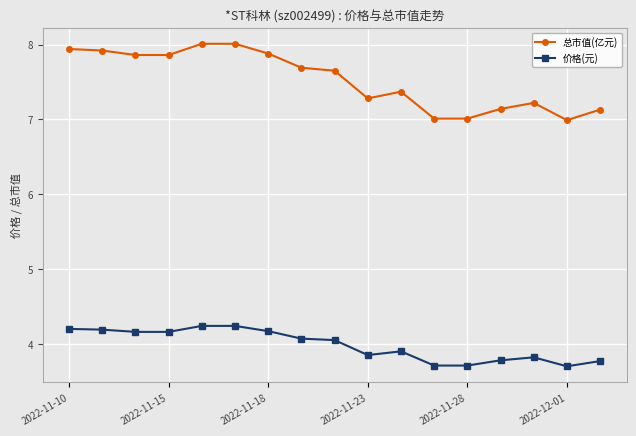

What is the difference between the second highest and minimum values in the 价格(元) series?

0.5